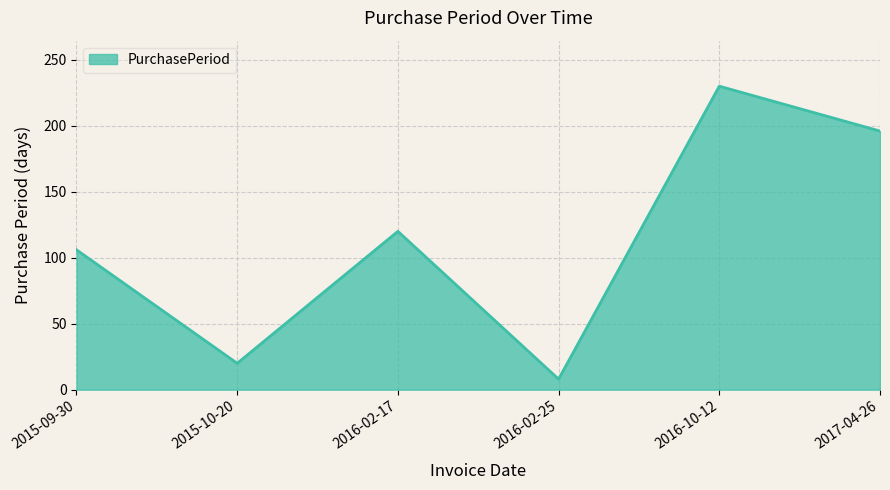

What is the average value?

113